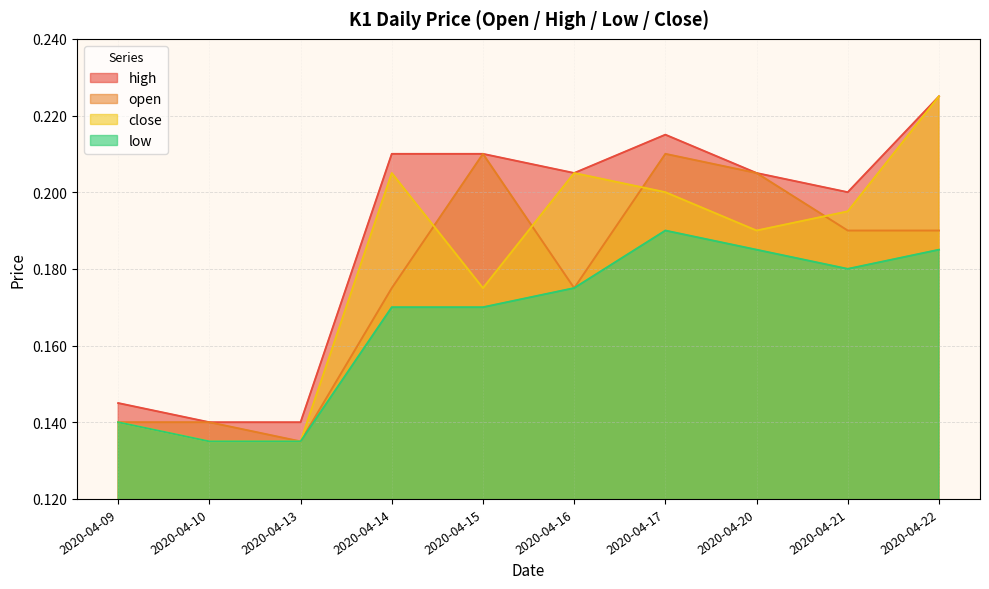

Count the open values in the range 0 to 1.

10